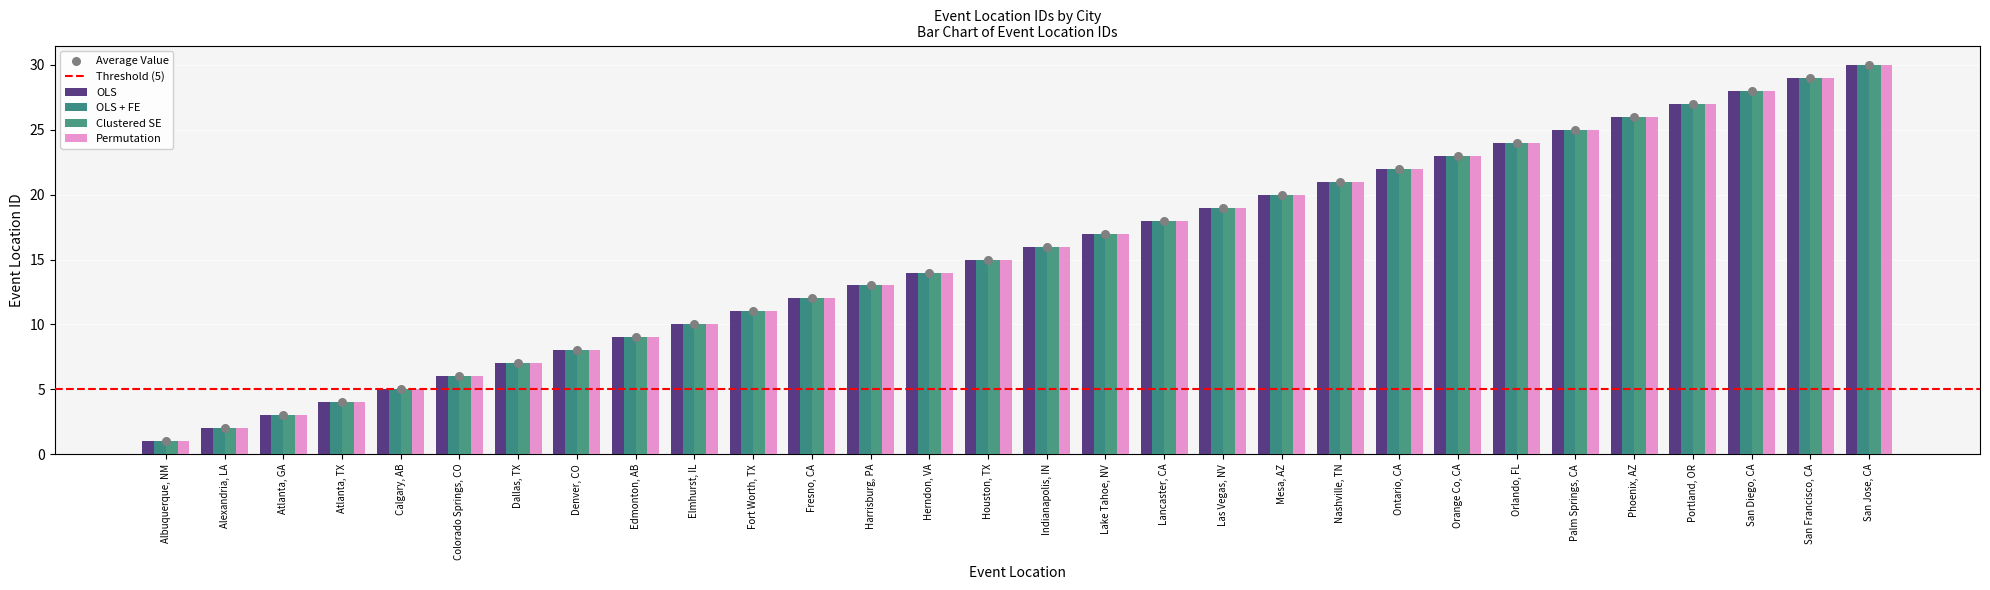

What is the total value across all series at Lancaster, CA?

72